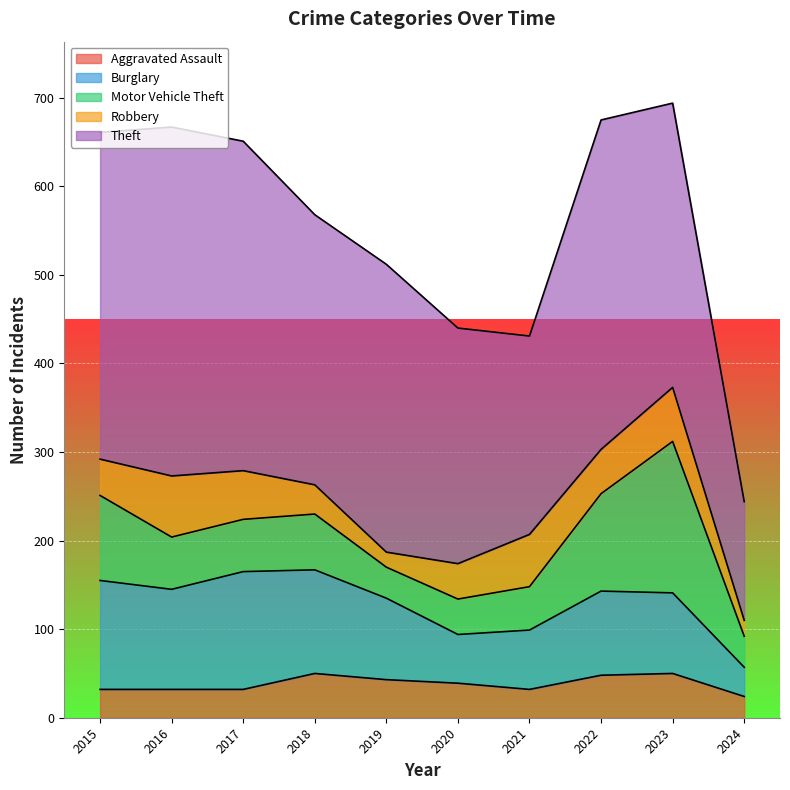

Is the value of Burglary at 2017 greater than the value of Motor Vehicle Theft at 2016?

Yes